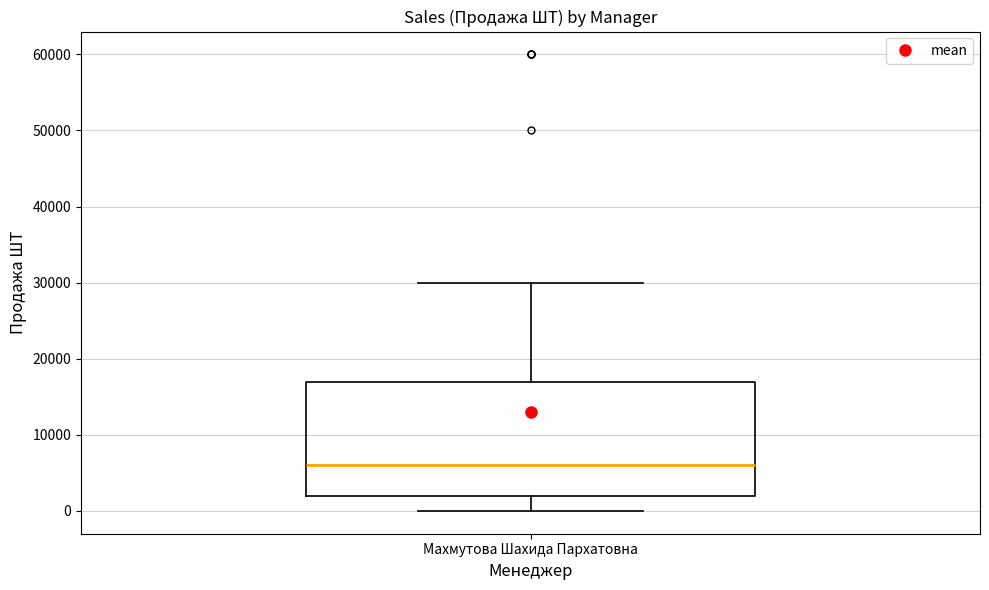

Transcribe this box plot: give where the median line is, the range the box spans, and where the two whiskers end, as read against the y-axis. The values are not printed on the chart, so give them approximately, as read against the axis.

median 6000, box 2000 to 17000, whiskers 0 to 30000